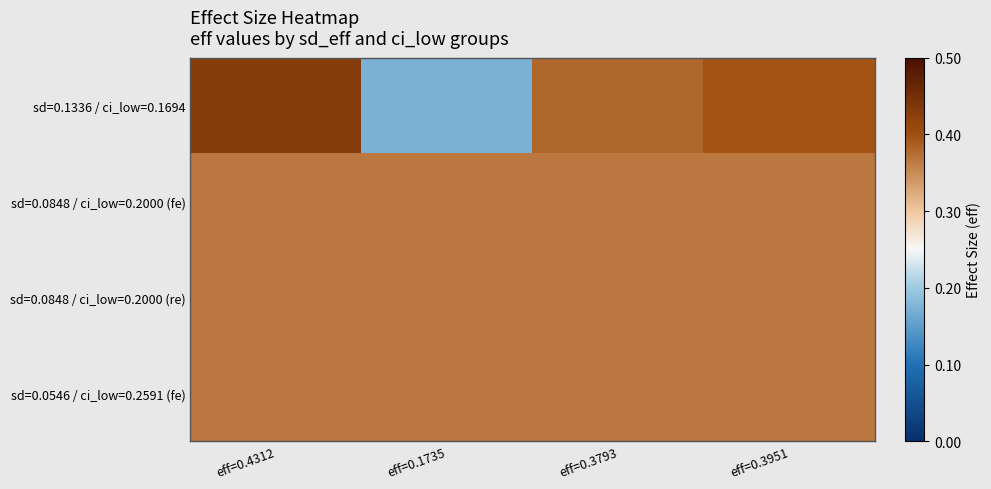

Between eff=0.1735 and eff=0.3951, which is larger?

eff=0.3951